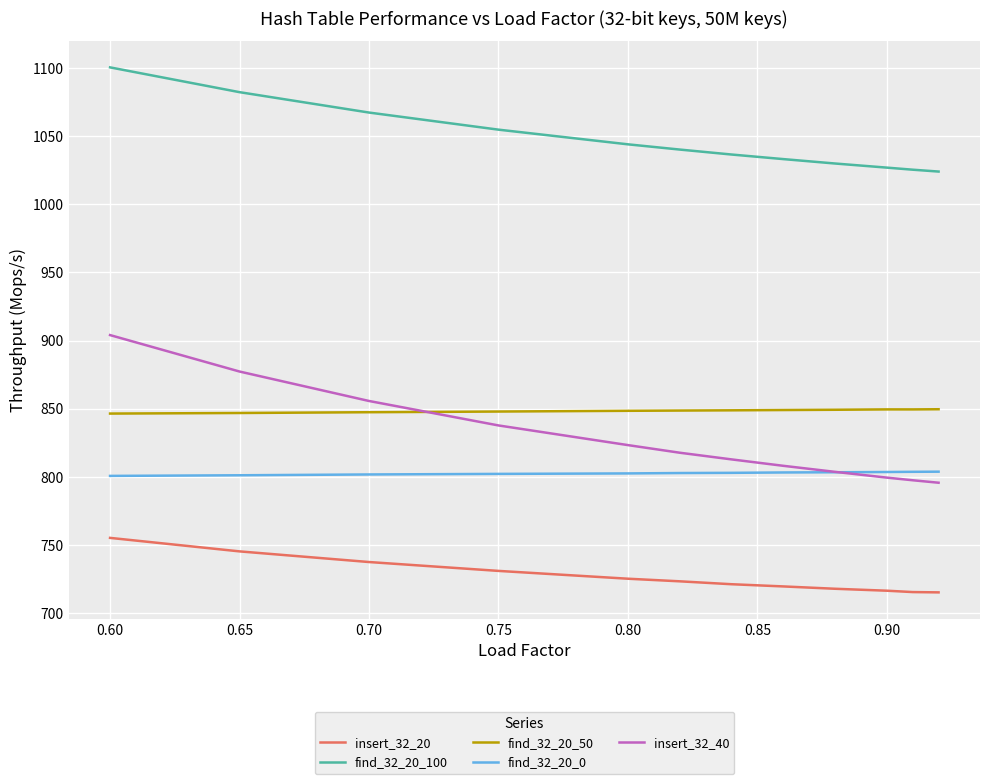

List the series in order of their peak value, highest first.

find_32_20_100, insert_32_40, find_32_20_50, find_32_20_0, insert_32_20